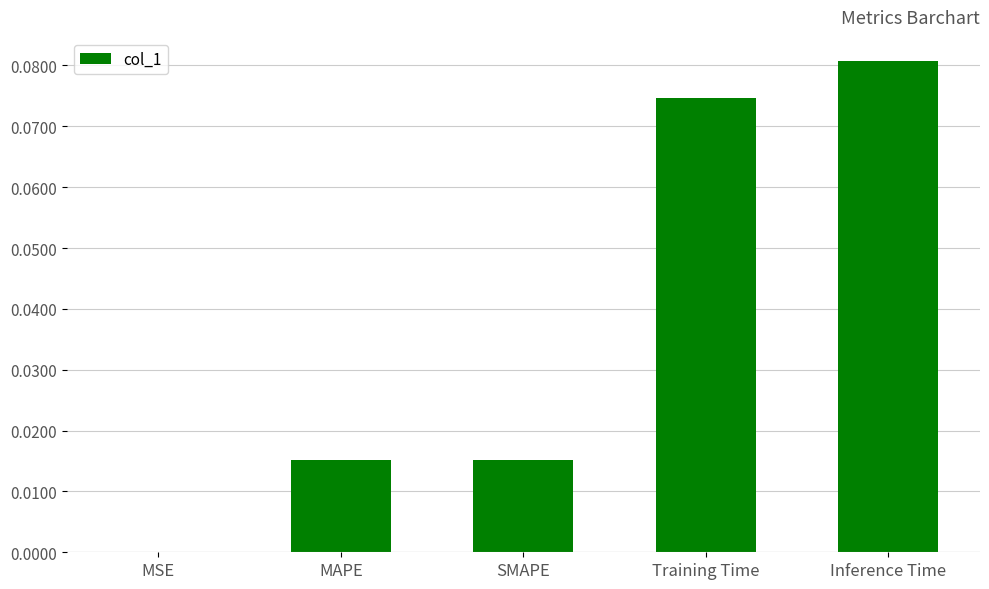

Is it true that the value at MAPE is 0.0?

True